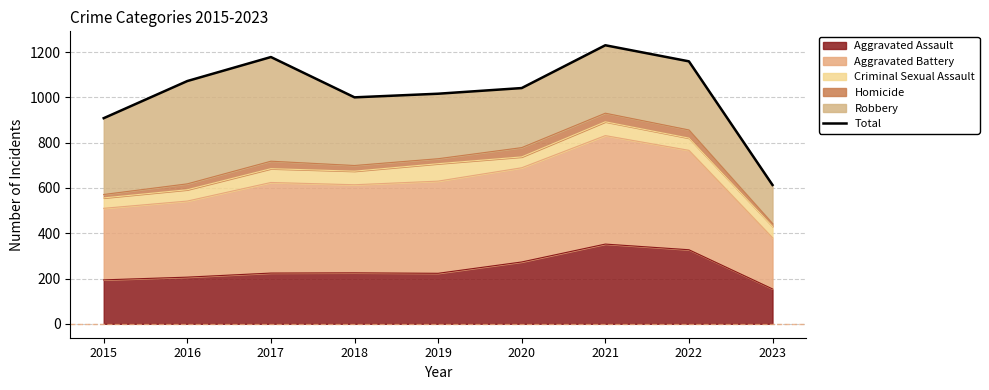

Reading left to right, what are all the values shown in this chart?

2015=908	2016=1072	2017=1178	2018=1000	2019=1016	2020=1041	2021=1230	2022=1159	2023=613